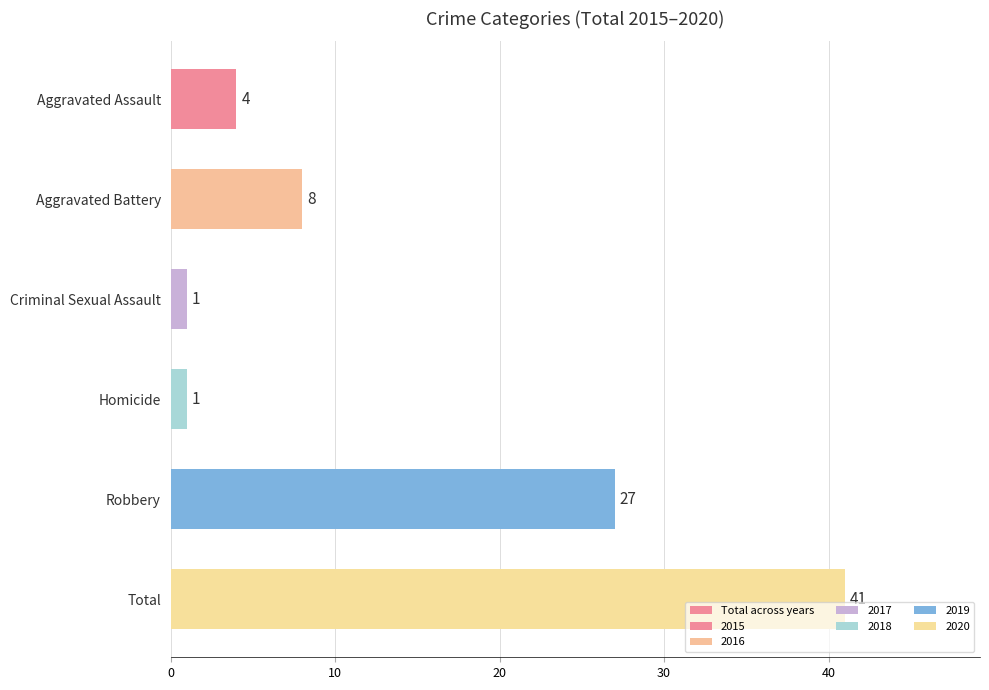

Count the number of data series in this chart.

1